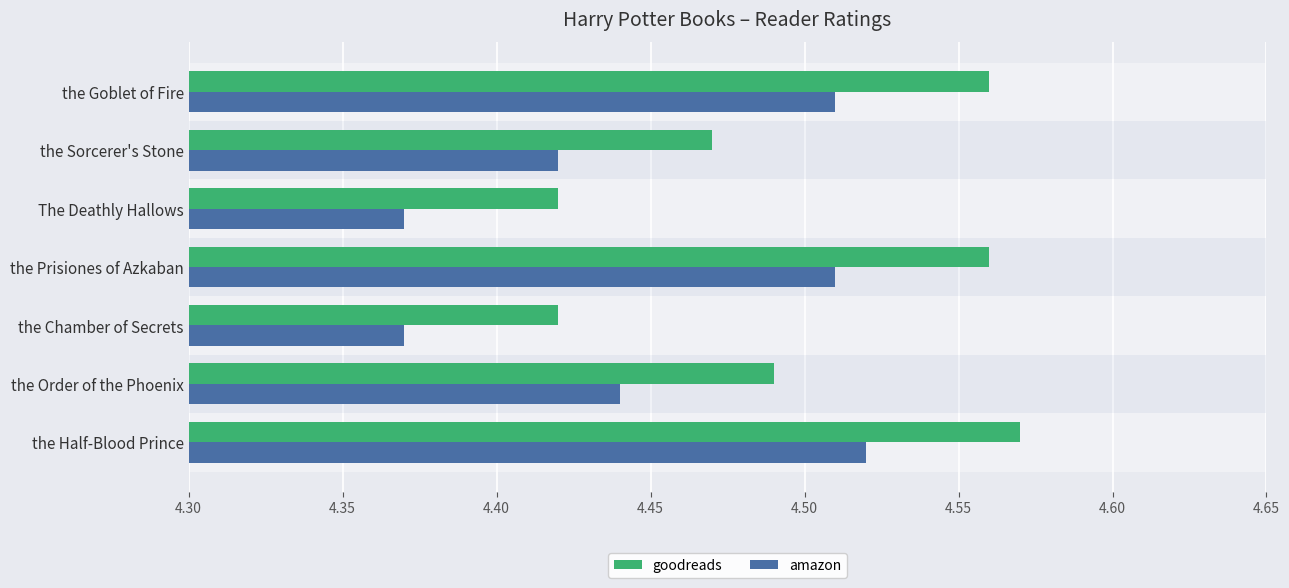

At how many categories does at least one series exceed 4?

7